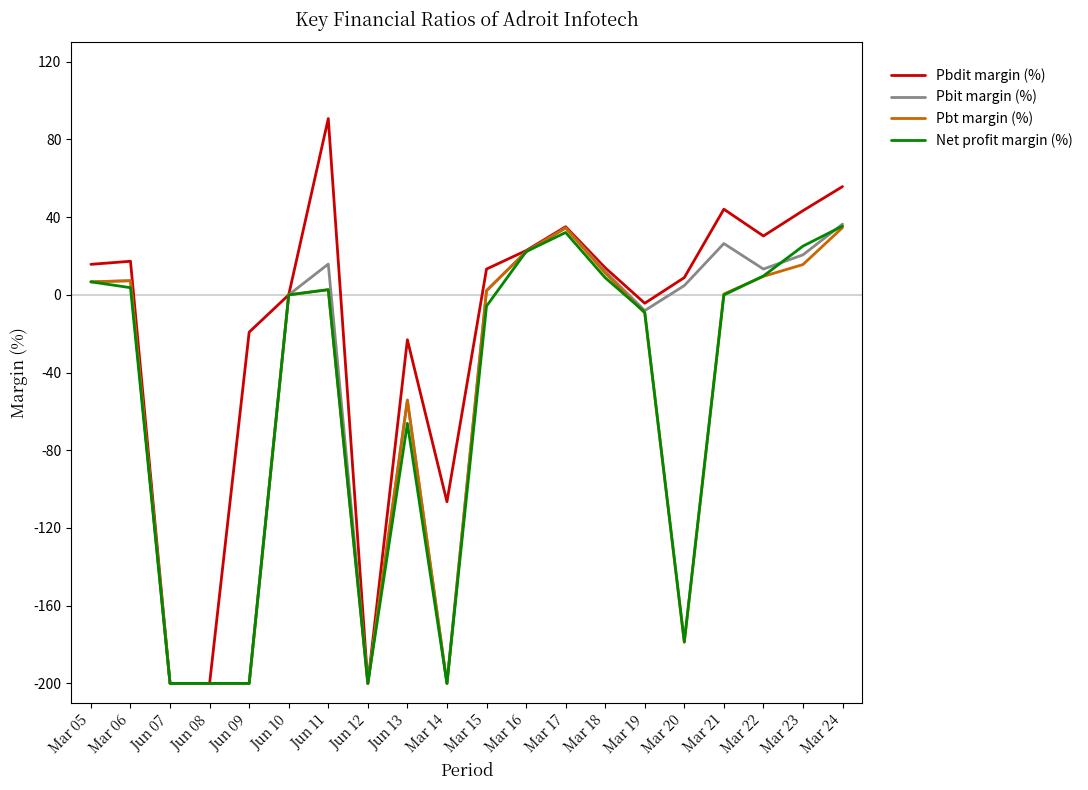

Where does the Pbdit margin (%) series first go above 13?

Mar 05